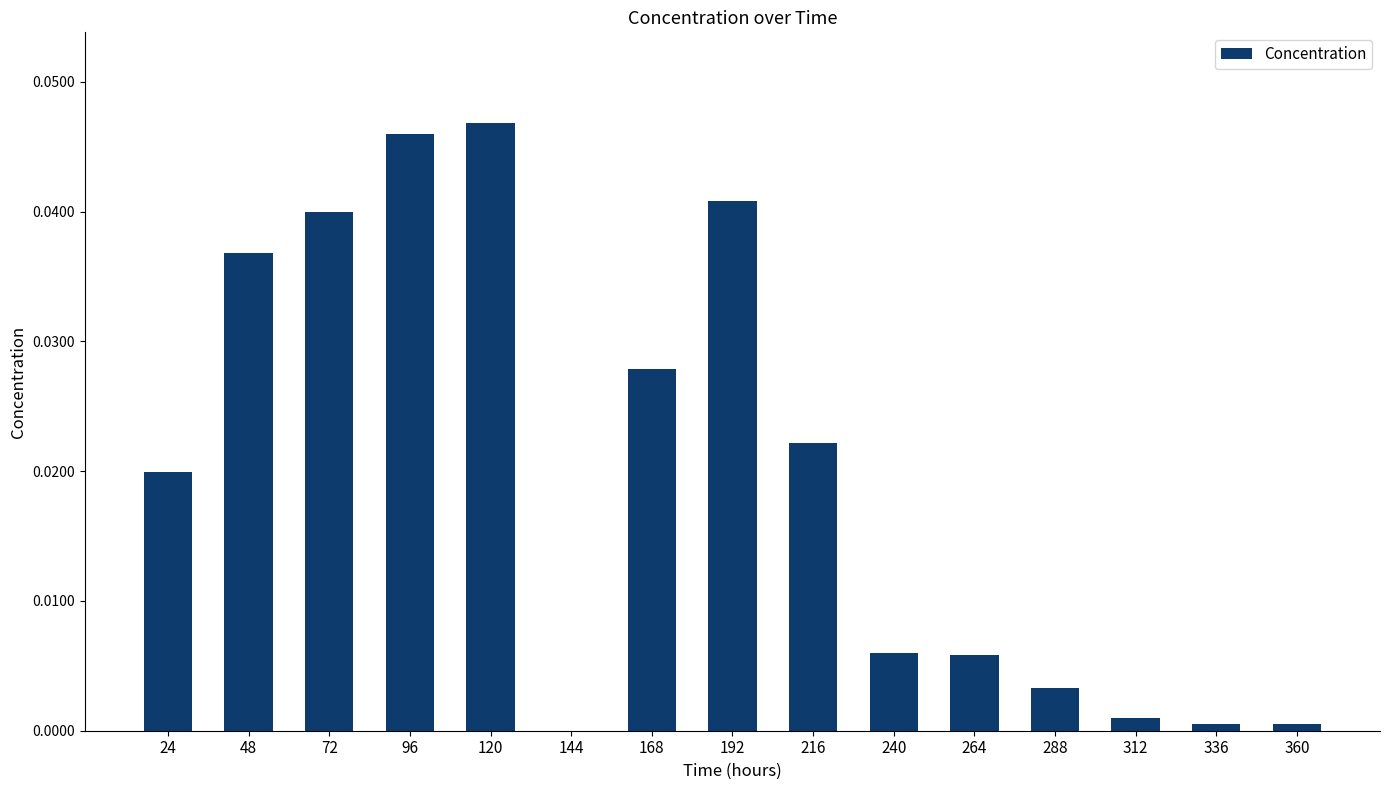

Which has a higher value, 72 or 96?

96